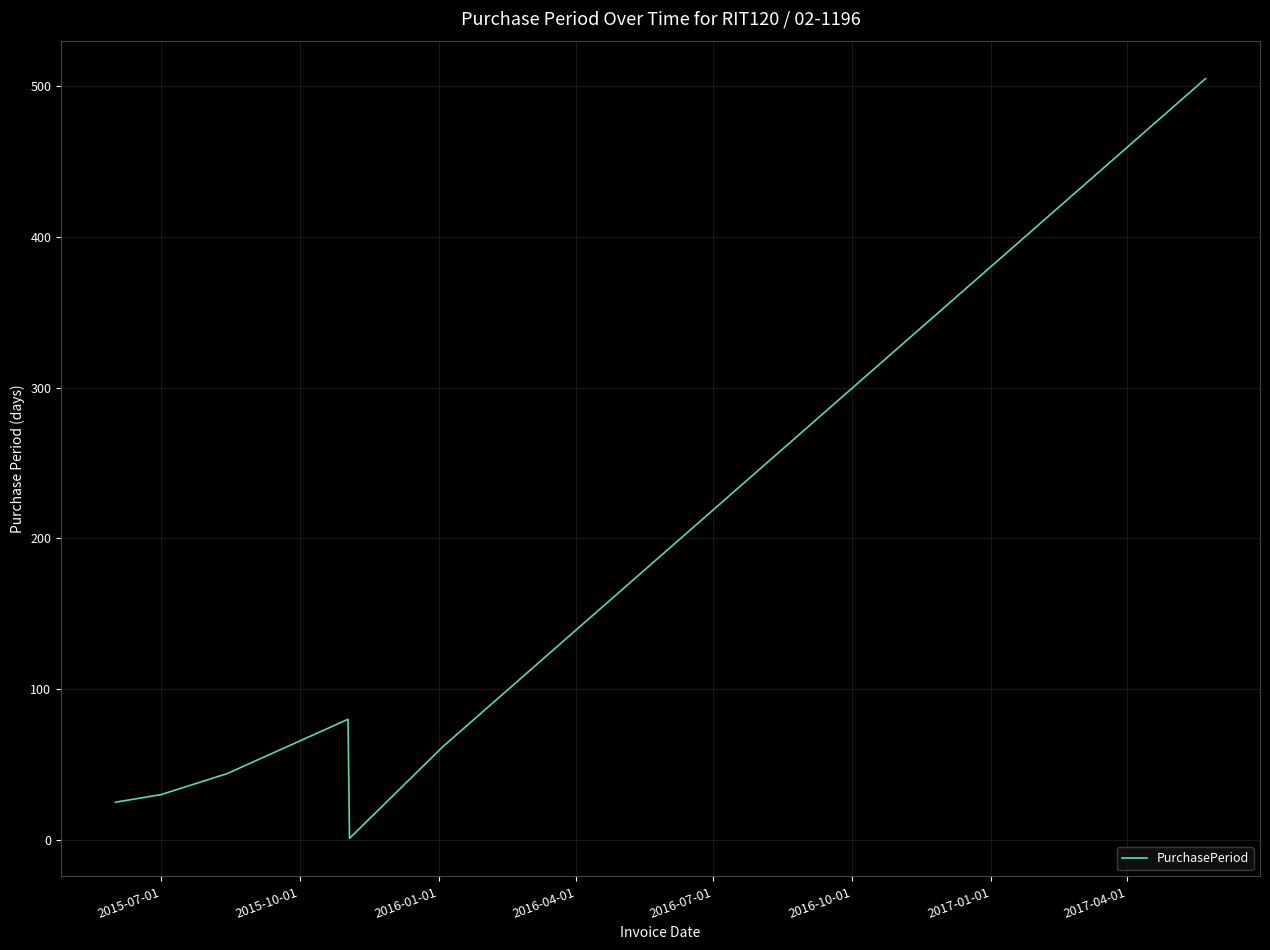

What is the sum of all values?

747